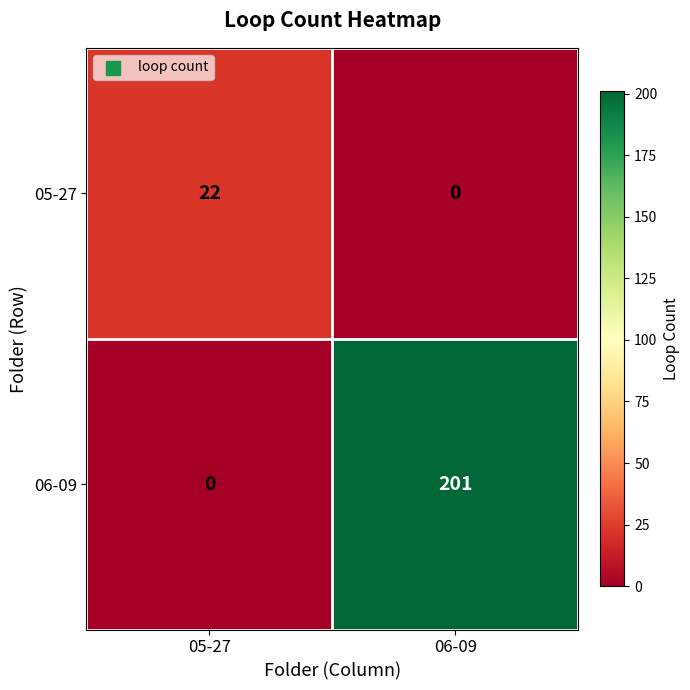

Which series has the largest total across all categories?

06-09